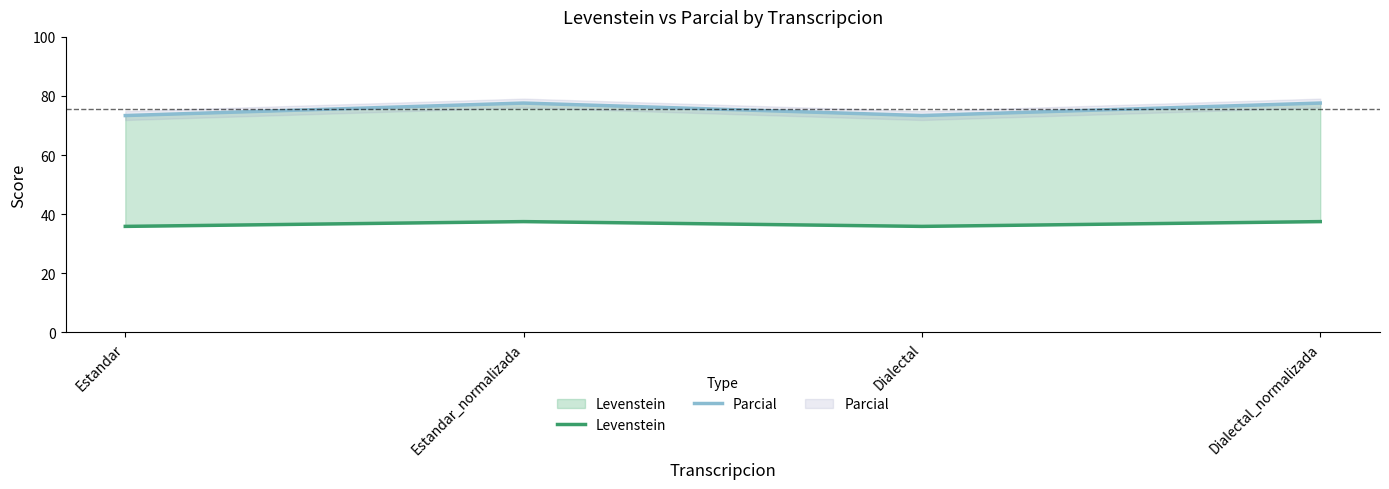

Which label corresponds to the smallest value in the chart?

Estandar